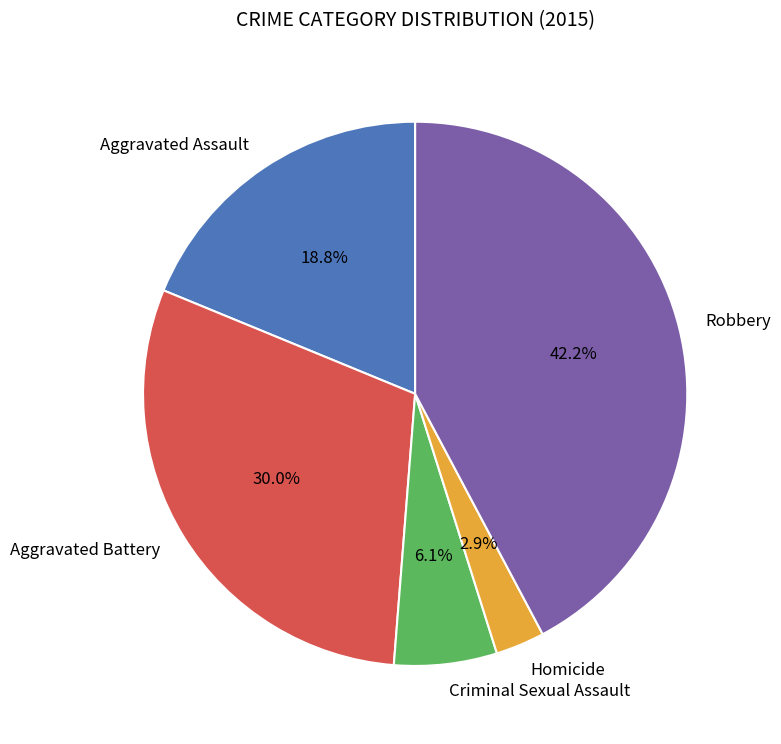

Is there a majority slice in this chart?

No